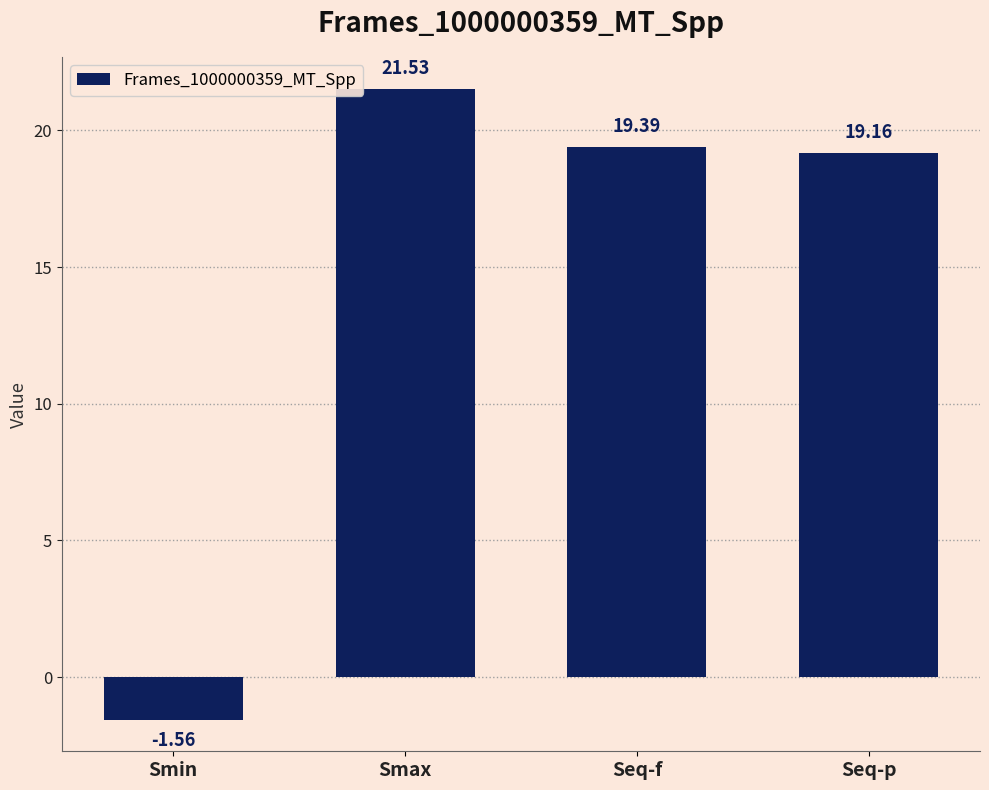

What is the sum of all values?

58.5